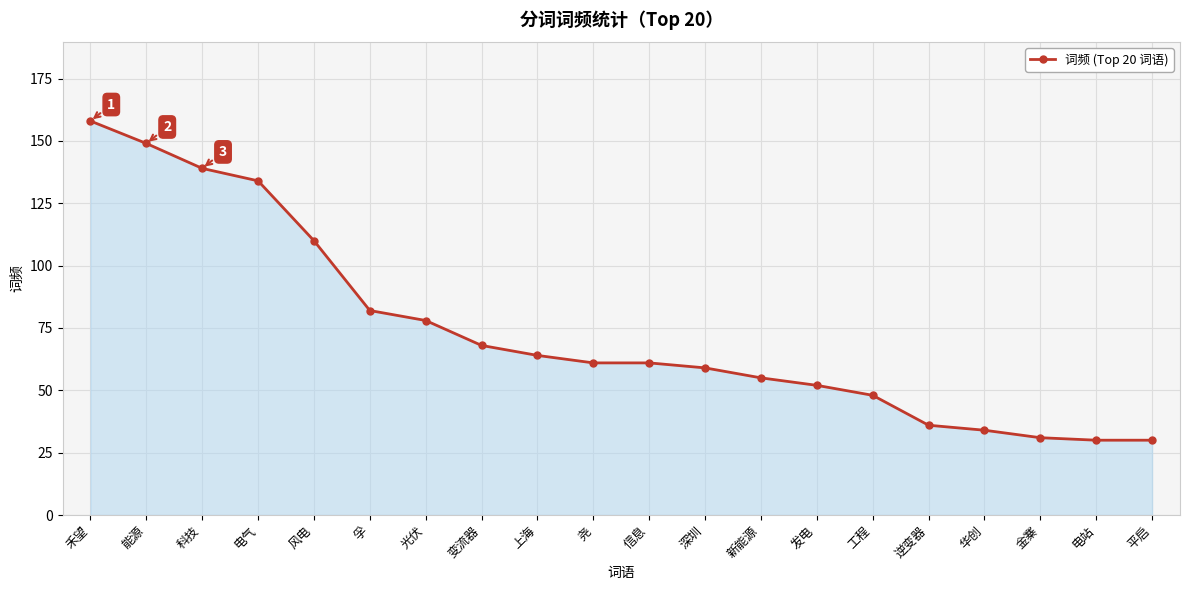

At which category does the chart reach its peak across all series?

禾望